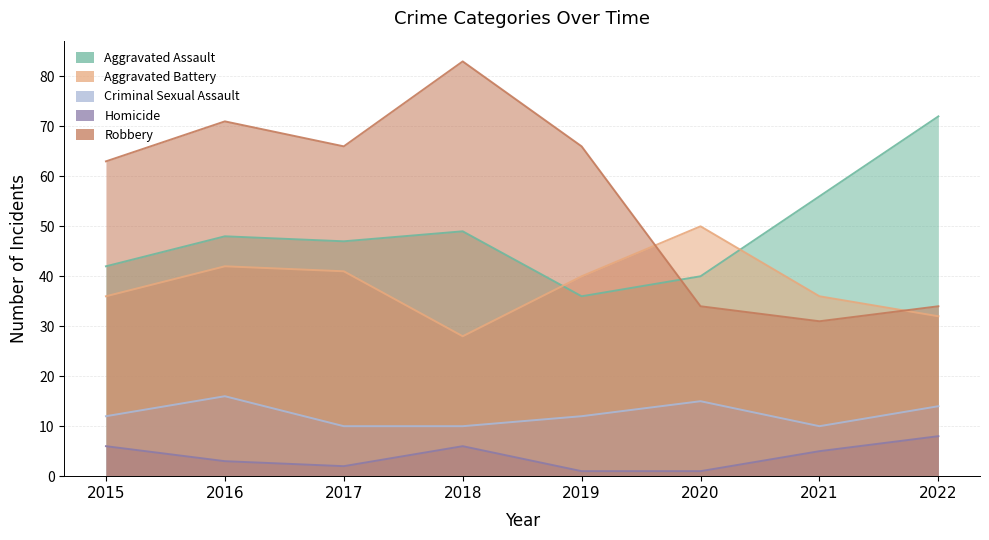

What is the minimum value shown in the chart?

1